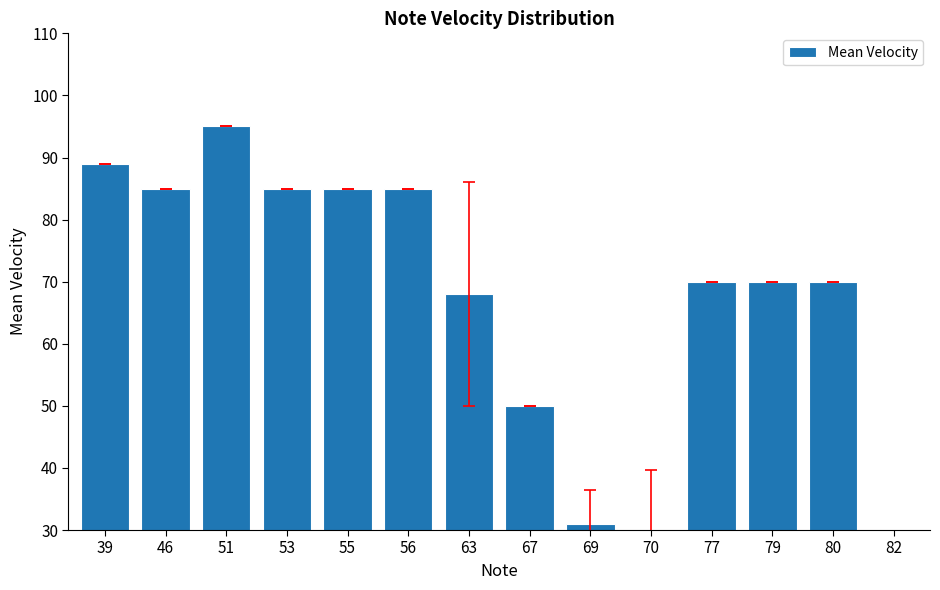

What is the maximum value shown in the chart?

95.0